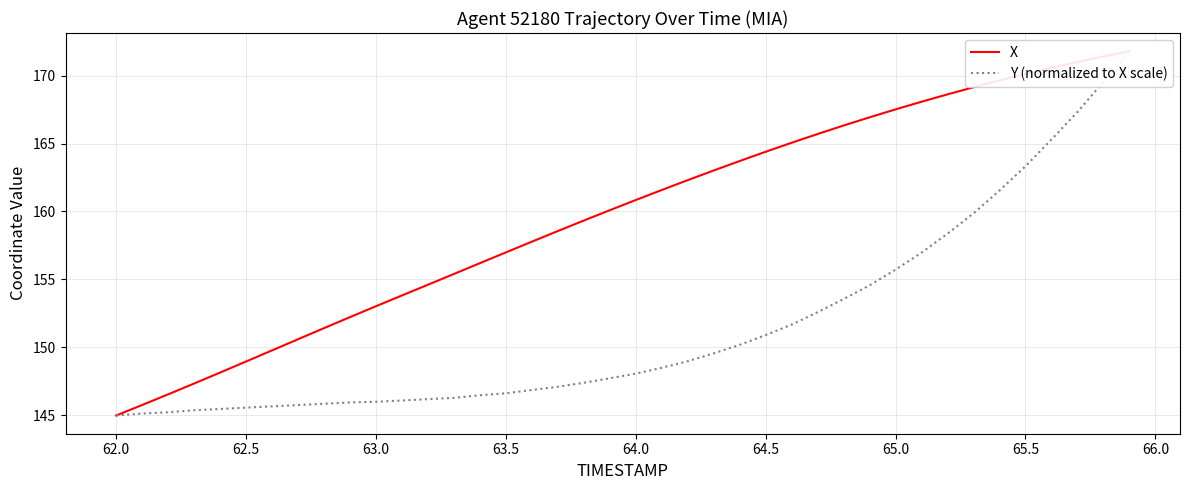

Which series has the largest range (max minus min)?

X